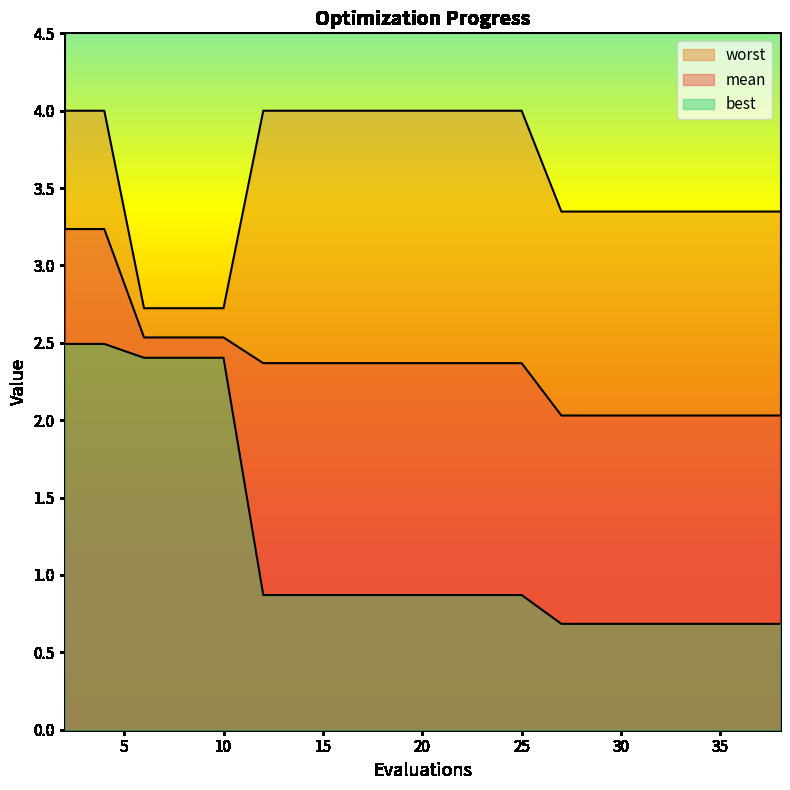

At which label is mean closest to 2?

27